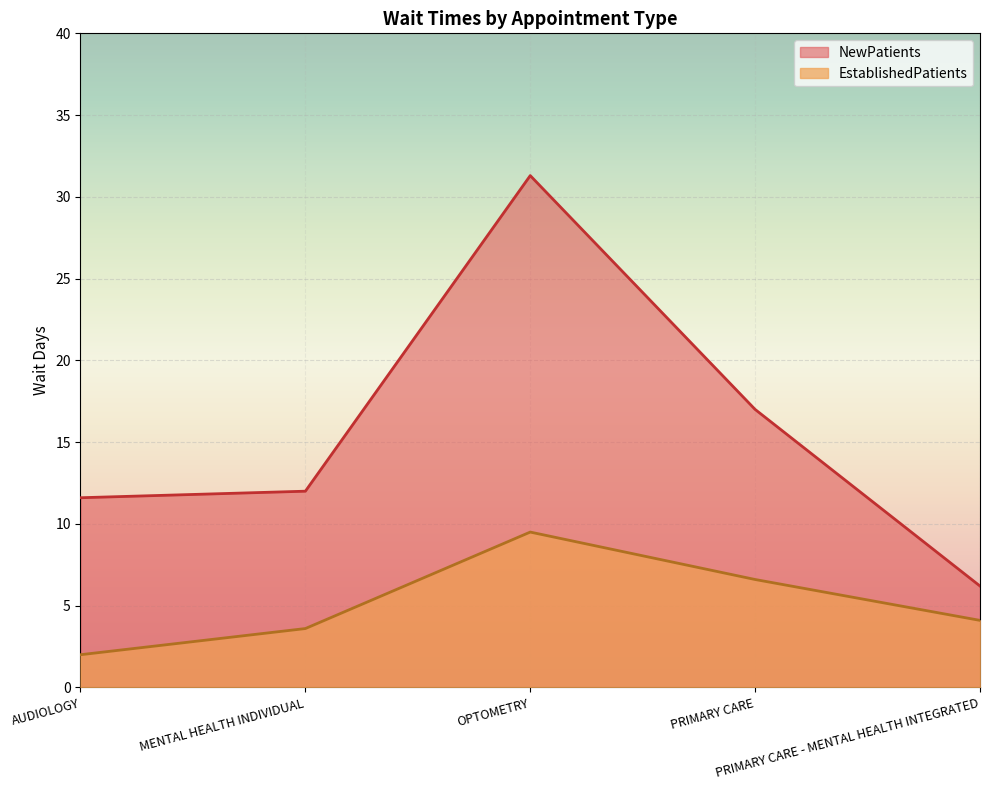

At which label does NewPatients first exceed 12?

OPTOMETRY